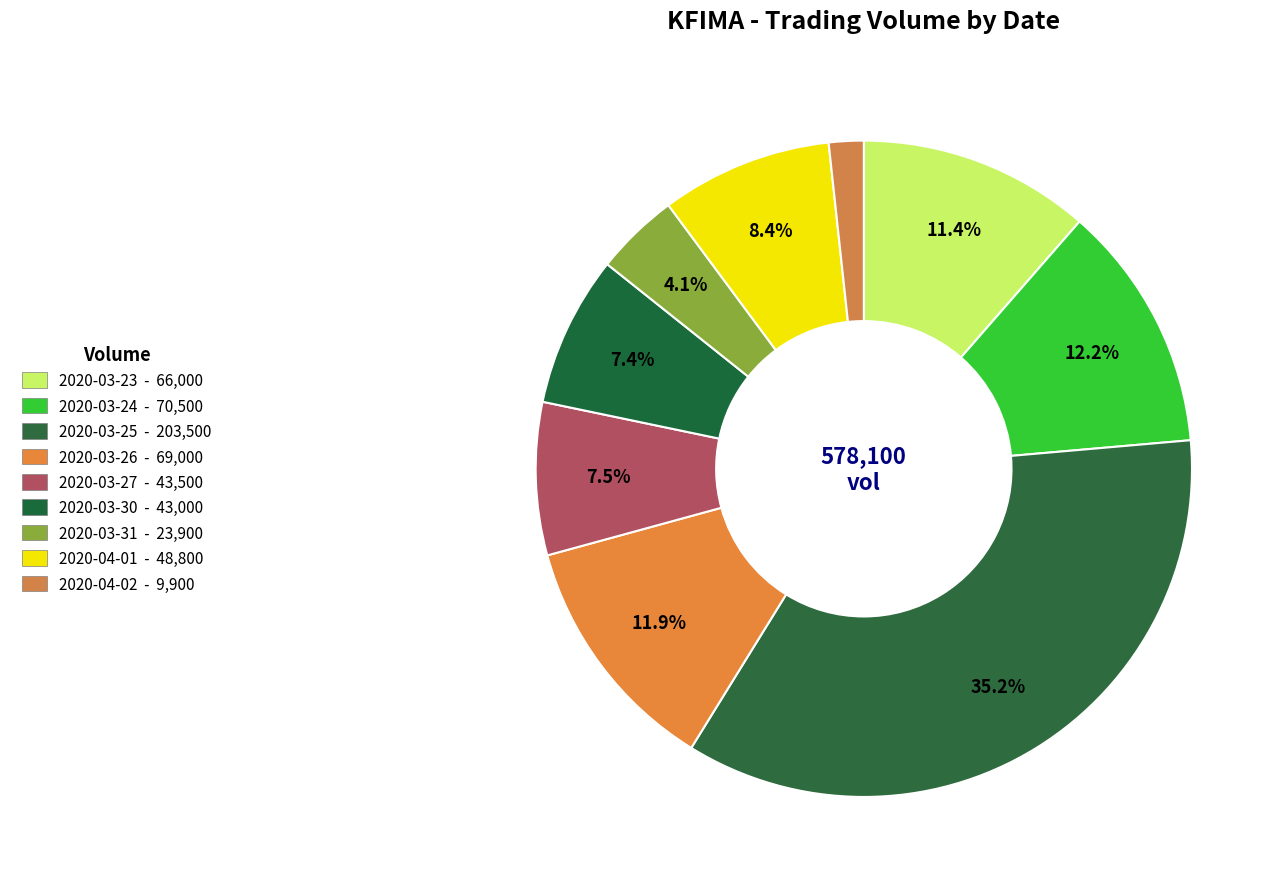

How many segments does this pie chart have?

9